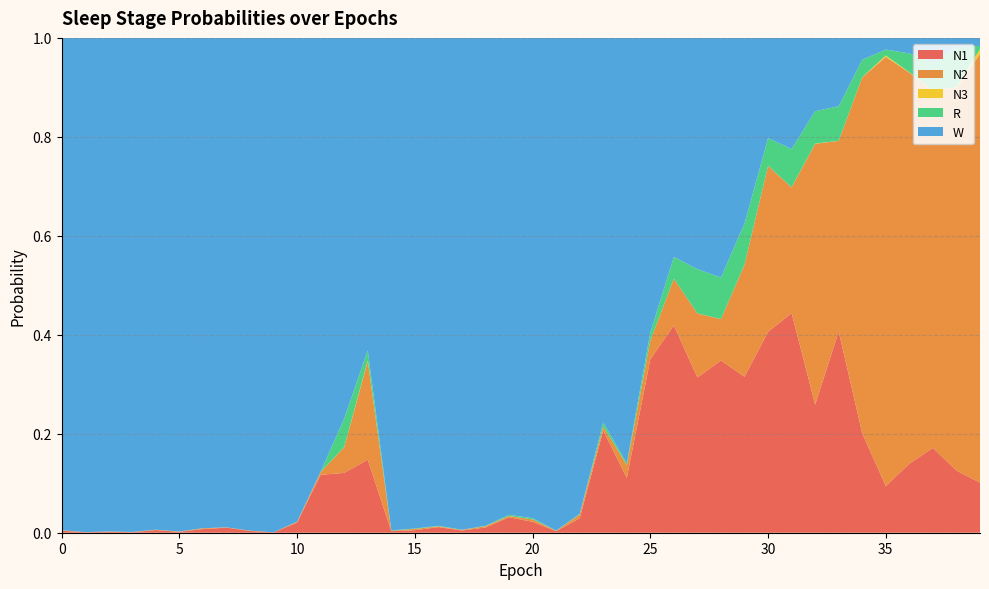

Reading left to right, list all the values displayed in this chart.

N1: 0=0.0	1=0.0	2=0.0	3=0.0	4=0.0	5=0.0	6=0.0	7=0.0	8=0.0	9=0.0	10=0.0	11=0.1	12=0.1	13=0.1	14=0.0	15=0.0	16=0.0	17=0.0	18=0.0	19=0.0	20=0.0	21=0.0	22=0.0	23=0.2	24=0.1	25=0.4	26=0.4	27=0.3	28=0.3	29=0.3	30=0.4	31=0.4	32=0.3	33=0.4	34=0.2	35=0.1	36=0.1	37=0.2	38=0.1	39=0.1
N2: 0=0.0	1=0.0	2=0.0	3=0.0	4=0.0	5=0.0	6=0.0	7=0.0	8=0.0	9=0.0	10=0.0	11=0.0	12=0.1	13=0.2	14=0.0	15=0.0	16=0.0	17=0.0	18=0.0	19=0.0	20=0.0	21=0.0	22=0.0	23=0.0	24=0.0	25=0.0	26=0.1	27=0.1	28=0.1	29=0.2	30=0.3	31=0.3	32=0.5	33=0.4	34=0.7	35=0.9	36=0.8	37=0.7	38=0.8	39=0.9
N3: 0=0.0	1=0.0	2=0.0	3=0.0	4=0.0	5=0.0	6=0.0	7=0.0	8=0.0	9=0.0	10=0.0	11=0.0	12=0.0	13=0.0	14=0.0	15=0.0	16=0.0	17=0.0	18=0.0	19=0.0	20=0.0	21=0.0	22=0.0	23=0.0	24=0.0	25=0.0	26=0.0	27=0.0	28=0.0	29=0.0	30=0.0	31=0.0	32=0.0	33=0.0	34=0.0	35=0.0	36=0.0	37=0.0	38=0.0	39=0.0
R: 0=0.0	1=0.0	2=0.0	3=0.0	4=0.0	5=0.0	6=0.0	7=0.0	8=0.0	9=0.0	10=0.0	11=0.0	12=0.1	13=0.0	14=0.0	15=0.0	16=0.0	17=0.0	18=0.0	19=0.0	20=0.0	21=0.0	22=0.0	23=0.0	24=0.0	25=0.0	26=0.0	27=0.1	28=0.1	29=0.1	30=0.1	31=0.1	32=0.1	33=0.1	34=0.0	35=0.0	36=0.0	37=0.1	38=0.1	39=0.0
W: 0=1.0	1=1.0	2=1.0	3=1.0	4=1.0	5=1.0	6=1.0	7=1.0	8=1.0	9=1.0	10=1.0	11=0.9	12=0.8	13=0.6	14=1.0	15=1.0	16=1.0	17=1.0	18=1.0	19=1.0	20=1.0	21=1.0	22=1.0	23=0.8	24=0.9	25=0.6	26=0.4	27=0.5	28=0.5	29=0.4	30=0.2	31=0.2	32=0.1	33=0.1	34=0.0	35=0.0	36=0.0	37=0.0	38=0.0	39=0.0